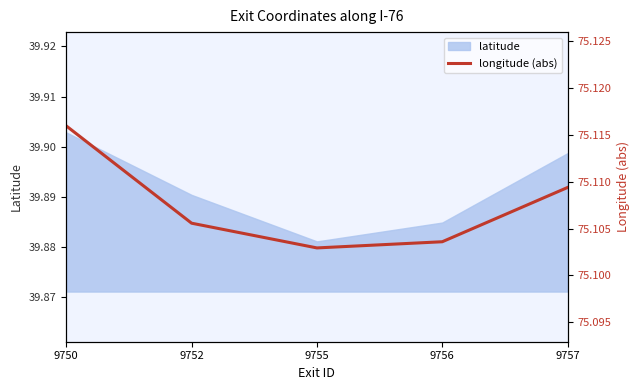

Which category has the lowest value in the latitude series?

9755